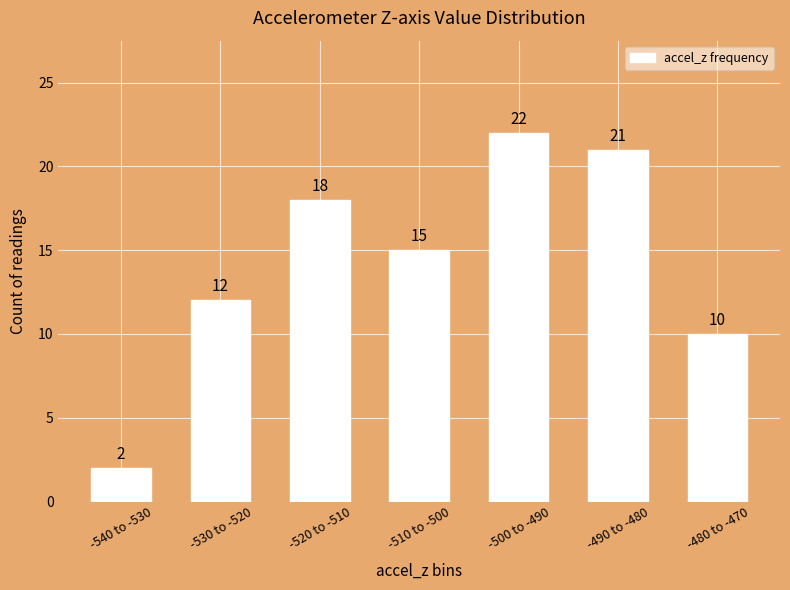

Reading right to left, extract all data points from this chart.

-480 to -470=10	-490 to -480=21	-500 to -490=22	-510 to -500=15	-520 to -510=18	-530 to -520=12	-540 to -530=2